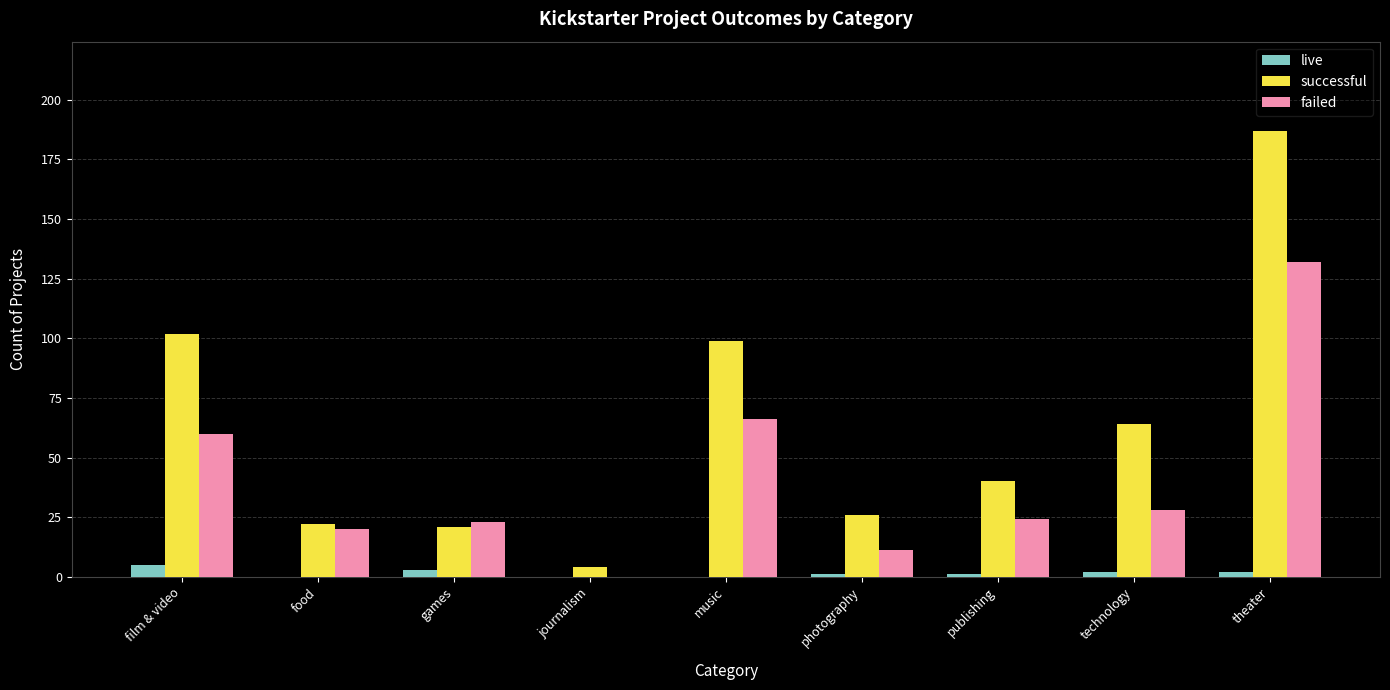

At which label is successful closest to 95?

music